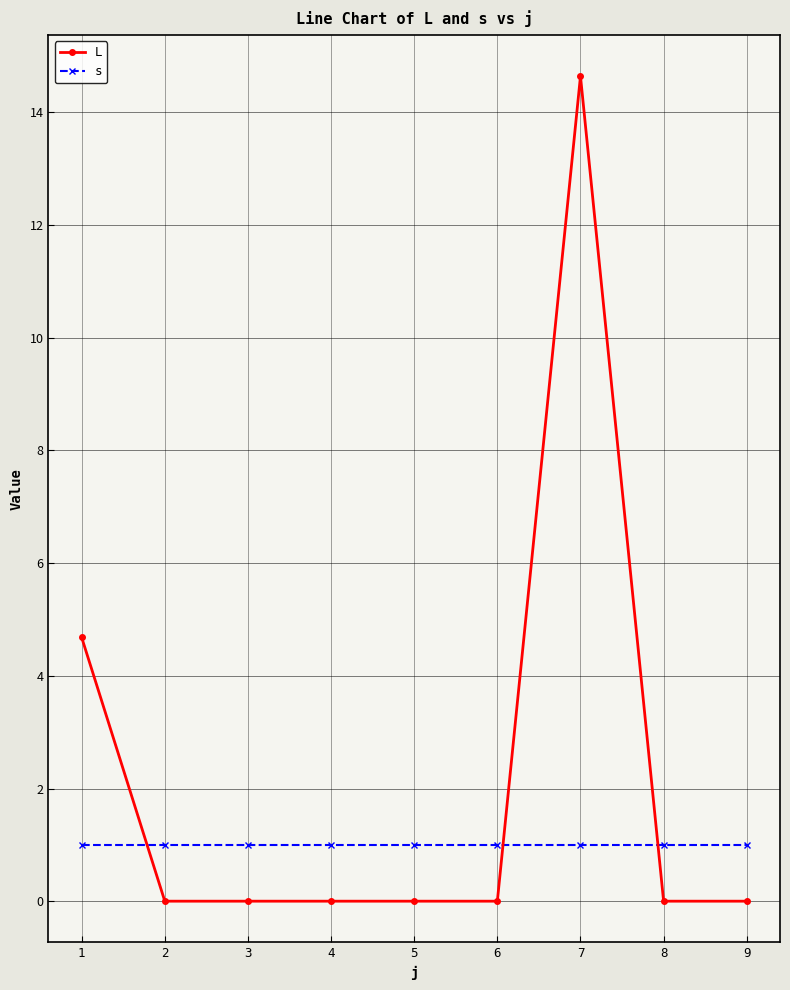

Reading left to right, transcribe all the data shown in this chart.

L: 4.7	0.0	0.0	0.0	0.0	0.0	14.6	0.0	0.0
s: 1.0	1.0	1.0	1.0	1.0	1.0	1.0	1.0	1.0